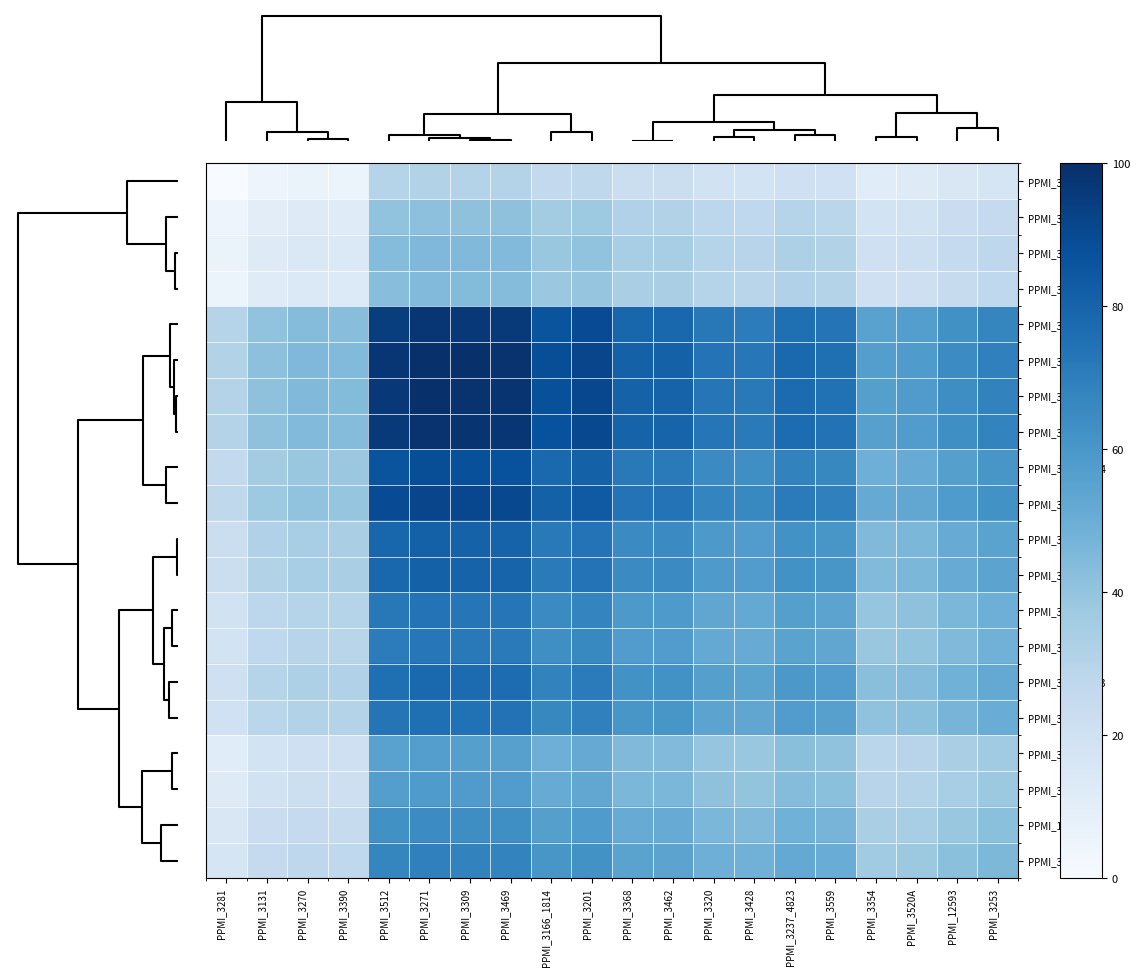

Reading right to left, transcribe all the data shown in this chart.

PPMI_3281: PPMI_3253=17.0	PPMI_12593=15.1	PPMI_3520A=12.4	PPMI_3354=11.7	PPMI_3559=20.1	PPMI_3237_4823=21.0	PPMI_3428=18.6	PPMI_3320=19.3	PPMI_3462=22.5	PPMI_3368=22.6	PPMI_3201=27.3	PPMI_3166_1814=25.9	PPMI_3469=30.5	PPMI_3309=30.7	PPMI_3271=31.1	PPMI_3512=29.9	PPMI_3390=6.0	PPMI_3270=6.3	PPMI_3131=4.8	PPMI_3281=0.0
PPMI_3131: PPMI_3253=25.0	PPMI_12593=22.7	PPMI_3520A=19.5	PPMI_3354=18.7	PPMI_3559=28.6	PPMI_3237_4823=29.8	PPMI_3428=26.9	PPMI_3320=27.8	PPMI_3462=31.6	PPMI_3368=31.7	PPMI_3201=37.2	PPMI_3166_1814=35.6	PPMI_3469=41.0	PPMI_3309=41.3	PPMI_3271=41.7	PPMI_3512=40.3	PPMI_3390=11.9	PPMI_3270=12.3	PPMI_3131=10.5	PPMI_3281=4.8
PPMI_3270: PPMI_3253=27.5	PPMI_12593=25.1	PPMI_3520A=21.7	PPMI_3354=20.8	PPMI_3559=31.3	PPMI_3237_4823=32.5	PPMI_3428=29.5	PPMI_3320=30.4	PPMI_3462=34.4	PPMI_3368=34.5	PPMI_3201=40.3	PPMI_3166_1814=38.6	PPMI_3469=44.3	PPMI_3309=44.6	PPMI_3271=45.0	PPMI_3512=43.6	PPMI_3390=13.7	PPMI_3270=14.1	PPMI_3131=12.3	PPMI_3281=6.3
PPMI_3390: PPMI_3253=26.9	PPMI_12593=24.6	PPMI_3520A=21.2	PPMI_3354=20.4	PPMI_3559=30.7	PPMI_3237_4823=31.9	PPMI_3428=28.9	PPMI_3320=29.8	PPMI_3462=33.8	PPMI_3368=33.8	PPMI_3201=39.6	PPMI_3166_1814=37.9	PPMI_3469=43.6	PPMI_3309=43.9	PPMI_3271=44.3	PPMI_3512=42.9	PPMI_3390=13.3	PPMI_3270=13.7	PPMI_3131=11.9	PPMI_3281=6.0
PPMI_3512: PPMI_3253=66.9	PPMI_12593=62.7	PPMI_3520A=56.8	PPMI_3354=55.3	PPMI_3559=73.5	PPMI_3237_4823=75.6	PPMI_3428=70.4	PPMI_3320=71.9	PPMI_3462=78.9	PPMI_3368=79.0	PPMI_3201=89.2	PPMI_3166_1814=86.2	PPMI_3469=96.1	PPMI_3309=96.7	PPMI_3271=97.4	PPMI_3512=94.9	PPMI_3390=42.9	PPMI_3270=43.6	PPMI_3131=40.3	PPMI_3281=29.9
PPMI_3271: PPMI_3253=68.8	PPMI_12593=64.5	PPMI_3520A=58.5	PPMI_3354=56.9	PPMI_3559=75.6	PPMI_3237_4823=77.7	PPMI_3428=72.4	PPMI_3320=73.9	PPMI_3462=81.1	PPMI_3368=81.2	PPMI_3201=91.6	PPMI_3166_1814=88.6	PPMI_3469=98.7	PPMI_3309=99.3	PPMI_3271=100.0	PPMI_3512=97.4	PPMI_3390=44.3	PPMI_3270=45.0	PPMI_3131=41.7	PPMI_3281=31.1
PPMI_3309: PPMI_3253=68.2	PPMI_12593=64.0	PPMI_3520A=58.0	PPMI_3354=56.5	PPMI_3559=75.0	PPMI_3237_4823=77.1	PPMI_3428=71.8	PPMI_3320=73.3	PPMI_3462=80.4	PPMI_3368=80.6	PPMI_3201=90.9	PPMI_3166_1814=87.9	PPMI_3469=98.0	PPMI_3309=98.5	PPMI_3271=99.3	PPMI_3512=96.7	PPMI_3390=43.9	PPMI_3270=44.6	PPMI_3131=41.3	PPMI_3281=30.7
PPMI_3469: PPMI_3253=67.8	PPMI_12593=63.6	PPMI_3520A=57.6	PPMI_3354=56.1	PPMI_3559=74.5	PPMI_3237_4823=76.7	PPMI_3428=71.4	PPMI_3320=72.9	PPMI_3462=80.0	PPMI_3368=80.1	PPMI_3201=90.3	PPMI_3166_1814=87.4	PPMI_3469=97.4	PPMI_3309=98.0	PPMI_3271=98.7	PPMI_3512=96.1	PPMI_3390=43.6	PPMI_3270=44.3	PPMI_3131=41.0	PPMI_3281=30.5
PPMI_3166_1814: PPMI_3253=60.2	PPMI_12593=56.3	PPMI_3520A=50.8	PPMI_3354=49.4	PPMI_3559=66.4	PPMI_3237_4823=68.3	PPMI_3428=63.5	PPMI_3320=64.9	PPMI_3462=71.4	PPMI_3368=71.5	PPMI_3201=80.9	PPMI_3166_1814=78.2	PPMI_3469=87.4	PPMI_3309=87.9	PPMI_3271=88.6	PPMI_3512=86.2	PPMI_3390=37.9	PPMI_3270=38.6	PPMI_3131=35.6	PPMI_3281=25.9
PPMI_3201: PPMI_3253=62.5	PPMI_12593=58.5	PPMI_3520A=52.8	PPMI_3354=51.4	PPMI_3559=68.8	PPMI_3237_4823=70.8	PPMI_3428=65.8	PPMI_3320=67.2	PPMI_3462=73.9	PPMI_3368=74.0	PPMI_3201=83.7	PPMI_3166_1814=80.9	PPMI_3469=90.3	PPMI_3309=90.9	PPMI_3271=91.6	PPMI_3512=89.2	PPMI_3390=39.6	PPMI_3270=40.3	PPMI_3131=37.2	PPMI_3281=27.3
PPMI_3368: PPMI_3253=54.7	PPMI_12593=51.0	PPMI_3520A=45.9	PPMI_3354=44.6	PPMI_3559=60.4	PPMI_3237_4823=62.3	PPMI_3428=57.7	PPMI_3320=59.0	PPMI_3462=65.1	PPMI_3368=65.2	PPMI_3201=74.0	PPMI_3166_1814=71.5	PPMI_3469=80.1	PPMI_3309=80.6	PPMI_3271=81.2	PPMI_3512=79.0	PPMI_3390=33.8	PPMI_3270=34.5	PPMI_3131=31.7	PPMI_3281=22.6
PPMI_3462: PPMI_3253=54.6	PPMI_12593=50.9	PPMI_3520A=45.8	PPMI_3354=44.5	PPMI_3559=60.3	PPMI_3237_4823=62.2	PPMI_3428=57.6	PPMI_3320=58.9	PPMI_3462=65.0	PPMI_3368=65.1	PPMI_3201=73.9	PPMI_3166_1814=71.4	PPMI_3469=80.0	PPMI_3309=80.4	PPMI_3271=81.1	PPMI_3512=78.9	PPMI_3390=33.8	PPMI_3270=34.4	PPMI_3131=31.6	PPMI_3281=22.5
PPMI_3320: PPMI_3253=49.2	PPMI_12593=45.8	PPMI_3520A=41.0	PPMI_3354=39.8	PPMI_3559=54.6	PPMI_3237_4823=56.3	PPMI_3428=52.1	PPMI_3320=53.3	PPMI_3462=58.9	PPMI_3368=59.0	PPMI_3201=67.2	PPMI_3166_1814=64.9	PPMI_3469=72.9	PPMI_3309=73.3	PPMI_3271=73.9	PPMI_3512=71.9	PPMI_3390=29.8	PPMI_3270=30.4	PPMI_3131=27.8	PPMI_3281=19.3
PPMI_3428: PPMI_3253=48.1	PPMI_12593=44.7	PPMI_3520A=40.0	PPMI_3354=38.8	PPMI_3559=53.3	PPMI_3237_4823=55.0	PPMI_3428=50.8	PPMI_3320=52.1	PPMI_3462=57.6	PPMI_3368=57.7	PPMI_3201=65.8	PPMI_3166_1814=63.5	PPMI_3469=71.4	PPMI_3309=71.8	PPMI_3271=72.4	PPMI_3512=70.4	PPMI_3390=28.9	PPMI_3270=29.5	PPMI_3131=26.9	PPMI_3281=18.6
PPMI_3237_4823: PPMI_3253=52.1	PPMI_12593=48.5	PPMI_3520A=43.6	PPMI_3354=42.3	PPMI_3559=57.7	PPMI_3237_4823=59.4	PPMI_3428=55.0	PPMI_3320=56.3	PPMI_3462=62.2	PPMI_3368=62.3	PPMI_3201=70.8	PPMI_3166_1814=68.3	PPMI_3469=76.7	PPMI_3309=77.1	PPMI_3271=77.7	PPMI_3512=75.6	PPMI_3390=31.9	PPMI_3270=32.5	PPMI_3131=29.8	PPMI_3281=21.0
PPMI_3559: PPMI_3253=50.5	PPMI_12593=47.0	PPMI_3520A=42.1	PPMI_3354=40.9	PPMI_3559=55.9	PPMI_3237_4823=57.7	PPMI_3428=53.3	PPMI_3320=54.6	PPMI_3462=60.3	PPMI_3368=60.4	PPMI_3201=68.8	PPMI_3166_1814=66.4	PPMI_3469=74.5	PPMI_3309=75.0	PPMI_3271=75.6	PPMI_3512=73.5	PPMI_3390=30.7	PPMI_3270=31.3	PPMI_3131=28.6	PPMI_3281=20.1
PPMI_3354: PPMI_3253=36.5	PPMI_12593=33.6	PPMI_3520A=29.7	PPMI_3354=28.7	PPMI_3559=40.9	PPMI_3237_4823=42.3	PPMI_3428=38.8	PPMI_3320=39.8	PPMI_3462=44.5	PPMI_3368=44.6	PPMI_3201=51.4	PPMI_3166_1814=49.4	PPMI_3469=56.1	PPMI_3309=56.5	PPMI_3271=56.9	PPMI_3512=55.3	PPMI_3390=20.4	PPMI_3270=20.8	PPMI_3131=18.7	PPMI_3281=11.7
PPMI_3520A: PPMI_3253=37.6	PPMI_12593=34.7	PPMI_3520A=30.7	PPMI_3354=29.7	PPMI_3559=42.1	PPMI_3237_4823=43.6	PPMI_3428=40.0	PPMI_3320=41.0	PPMI_3462=45.8	PPMI_3368=45.9	PPMI_3201=52.8	PPMI_3166_1814=50.8	PPMI_3469=57.6	PPMI_3309=58.0	PPMI_3271=58.5	PPMI_3512=56.8	PPMI_3390=21.2	PPMI_3270=21.7	PPMI_3131=19.5	PPMI_3281=12.4
PPMI_12593: PPMI_3253=42.1	PPMI_12593=39.0	PPMI_3520A=34.7	PPMI_3354=33.6	PPMI_3559=47.0	PPMI_3237_4823=48.5	PPMI_3428=44.7	PPMI_3320=45.8	PPMI_3462=50.9	PPMI_3368=51.0	PPMI_3201=58.5	PPMI_3166_1814=56.3	PPMI_3469=63.6	PPMI_3309=64.0	PPMI_3271=64.5	PPMI_3512=62.7	PPMI_3390=24.6	PPMI_3270=25.1	PPMI_3131=22.7	PPMI_3281=15.1
PPMI_3253: PPMI_3253=45.4	PPMI_12593=42.1	PPMI_3520A=37.6	PPMI_3354=36.5	PPMI_3559=50.5	PPMI_3237_4823=52.1	PPMI_3428=48.1	PPMI_3320=49.2	PPMI_3462=54.6	PPMI_3368=54.7	PPMI_3201=62.5	PPMI_3166_1814=60.2	PPMI_3469=67.8	PPMI_3309=68.2	PPMI_3271=68.8	PPMI_3512=66.9	PPMI_3390=26.9	PPMI_3270=27.5	PPMI_3131=25.0	PPMI_3281=17.0